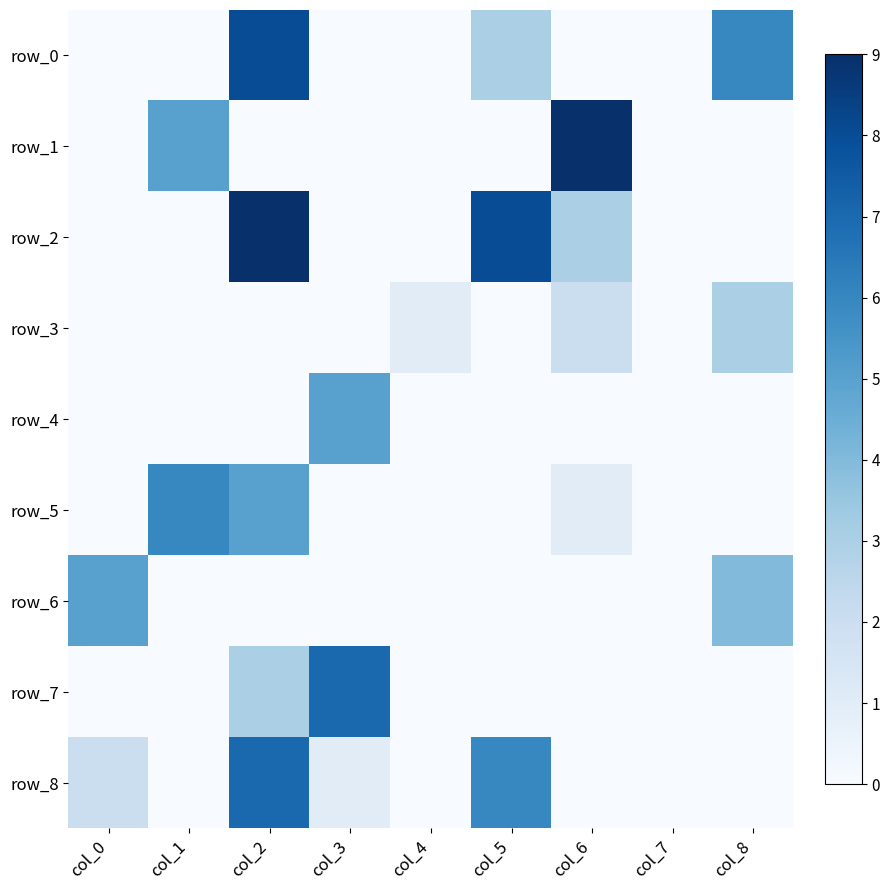

What is the greatest value displayed?

9